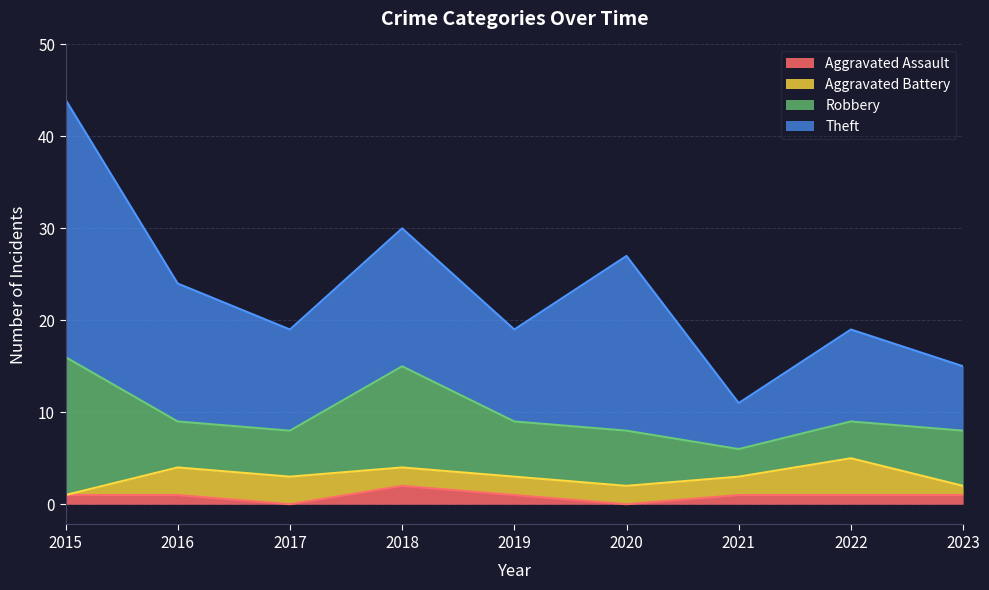

After their last crossing, which series has the higher values: Aggravated Assault or Aggravated Battery?

Aggravated Battery